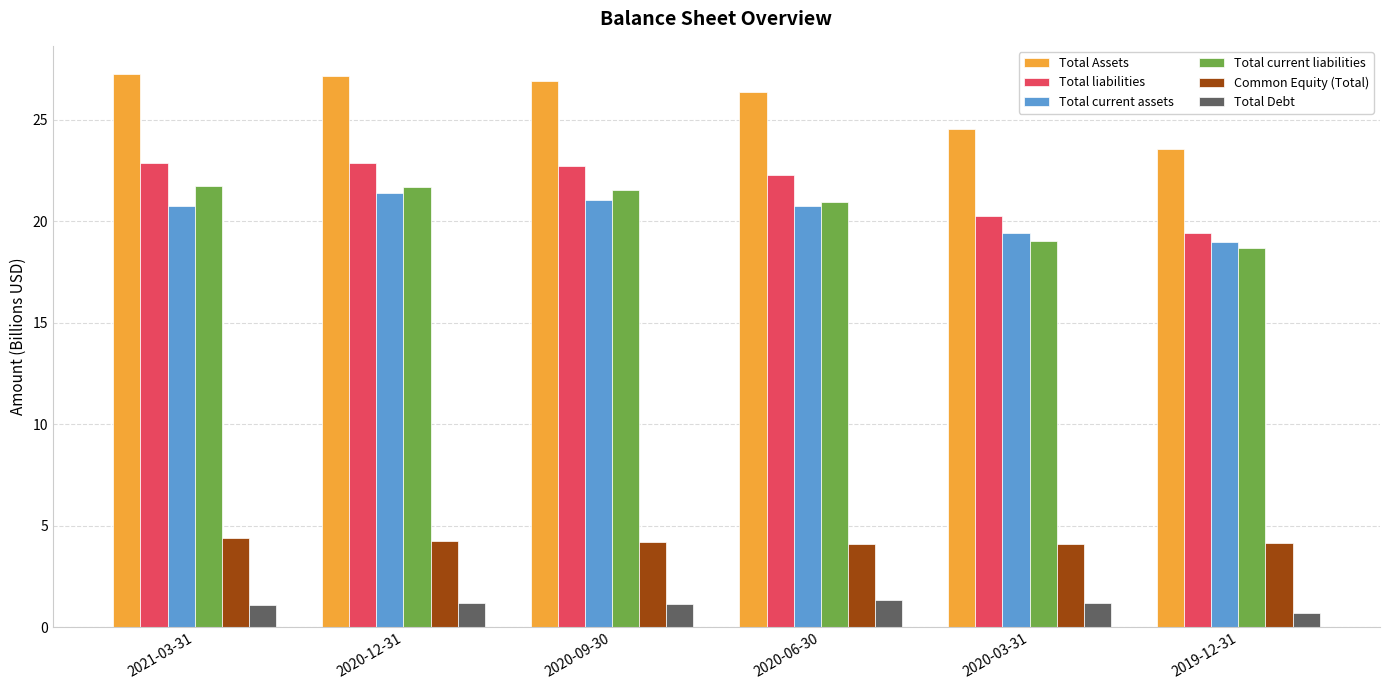

How many values in the Total Assets series are below 26?

2